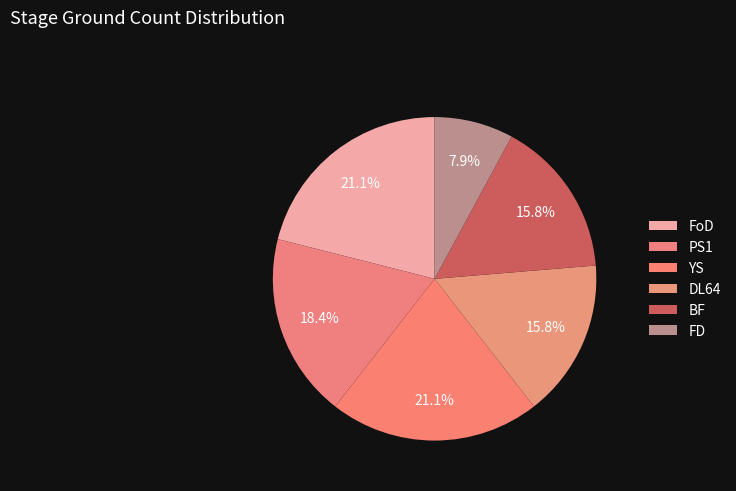

What is the ratio of the value at PS1 to the value at YS?

0.9